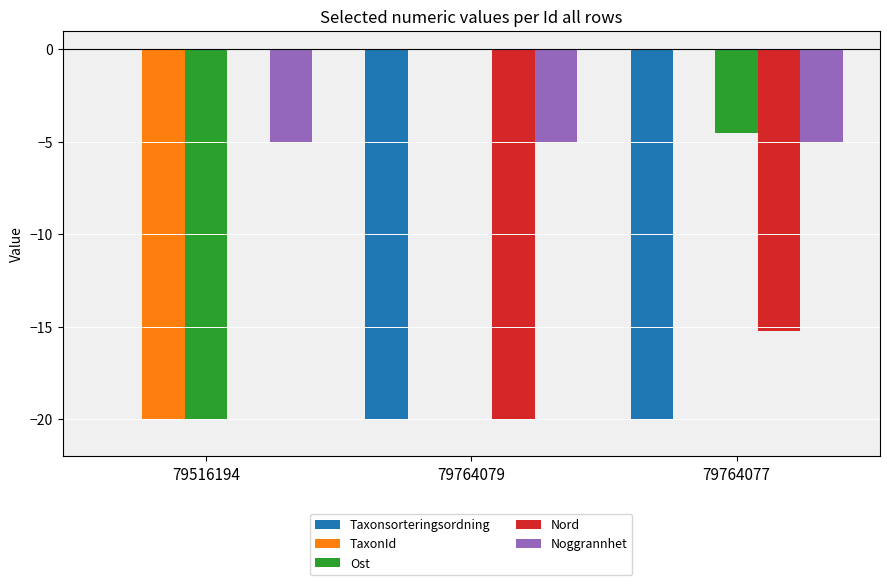

What is the highest value of the Noggrannhet series?

-5.0